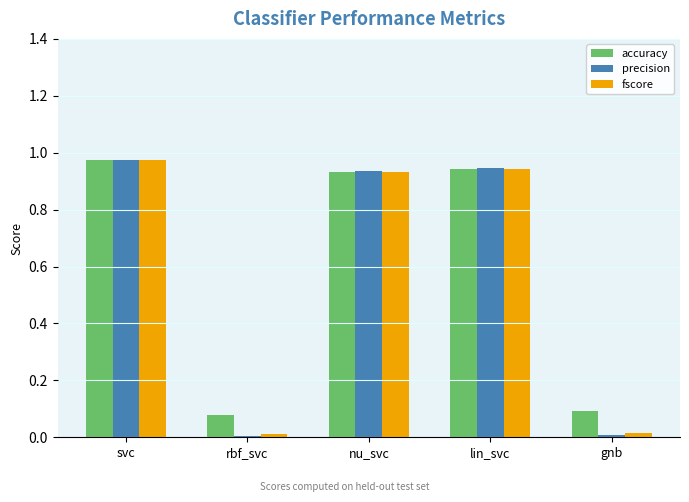

At how many categories does at least one series exceed 0?

5